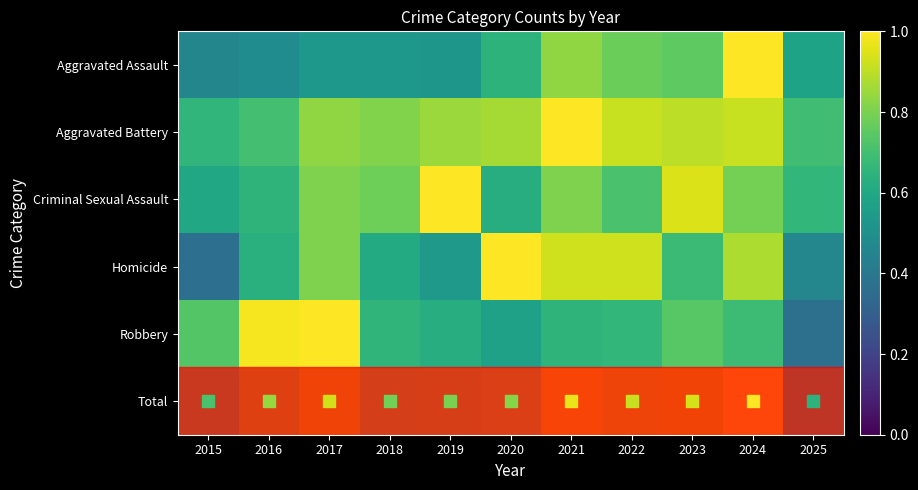

At 2017, list the series in order from largest to smallest.

Robbery, Total, Aggravated Battery, Criminal Sexual Assault, Homicide, Aggravated Assault